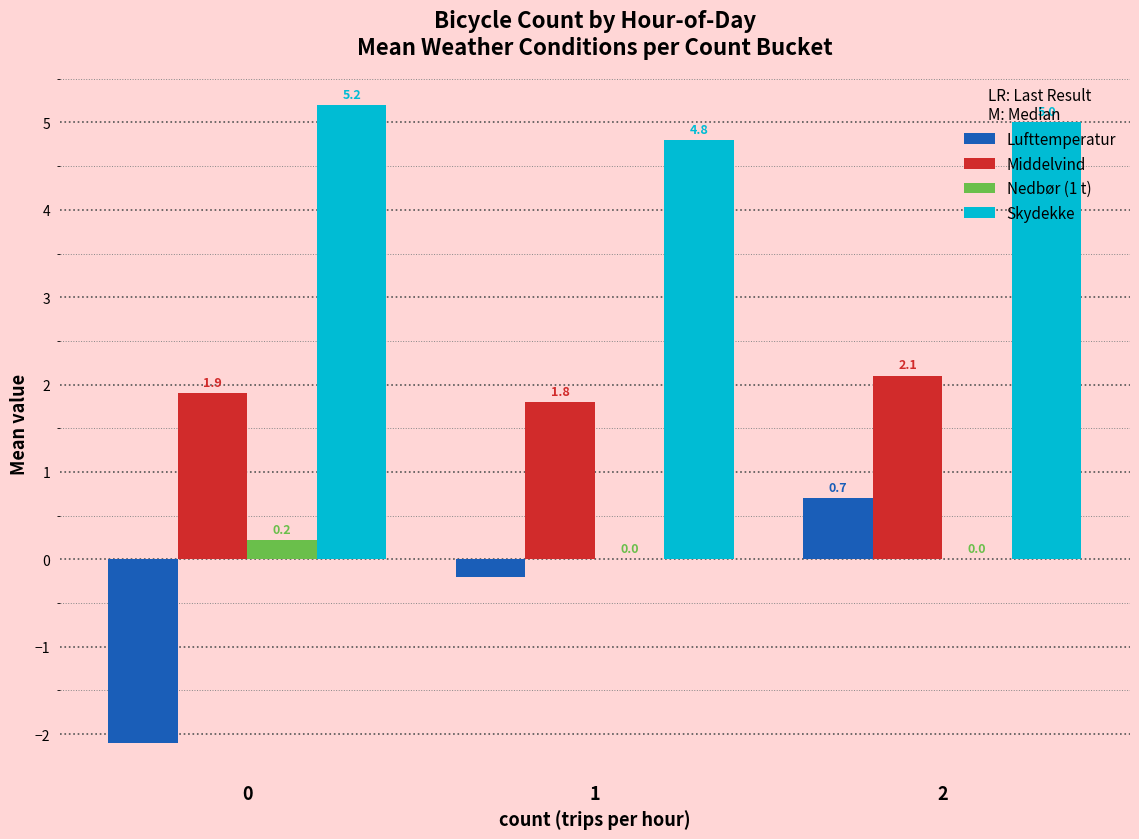

The value of Middelvind at 1 is 1.8. True or false?

True